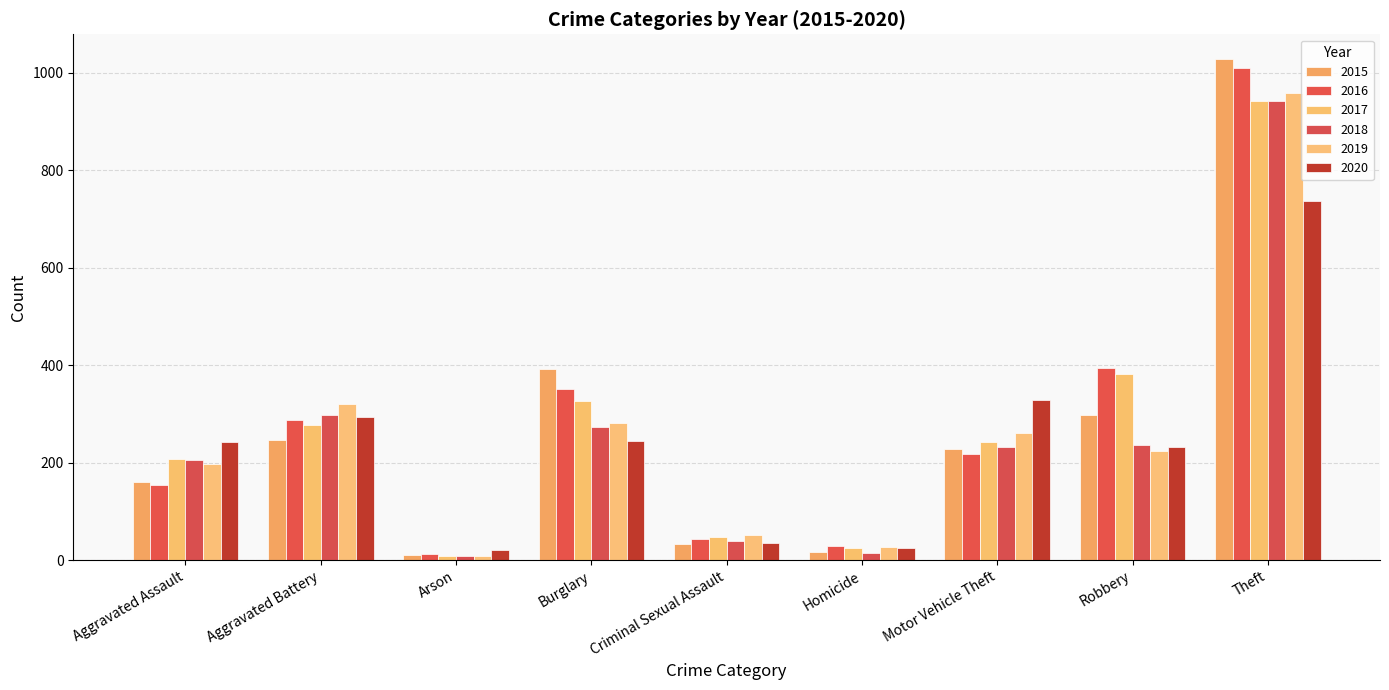

What is the approximate value of 2018 at Aggravated Battery, to the nearest 50?

300